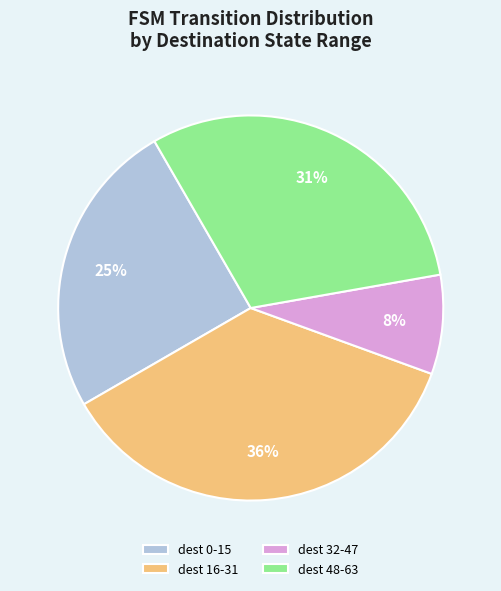

How many slices are in this pie chart?

4